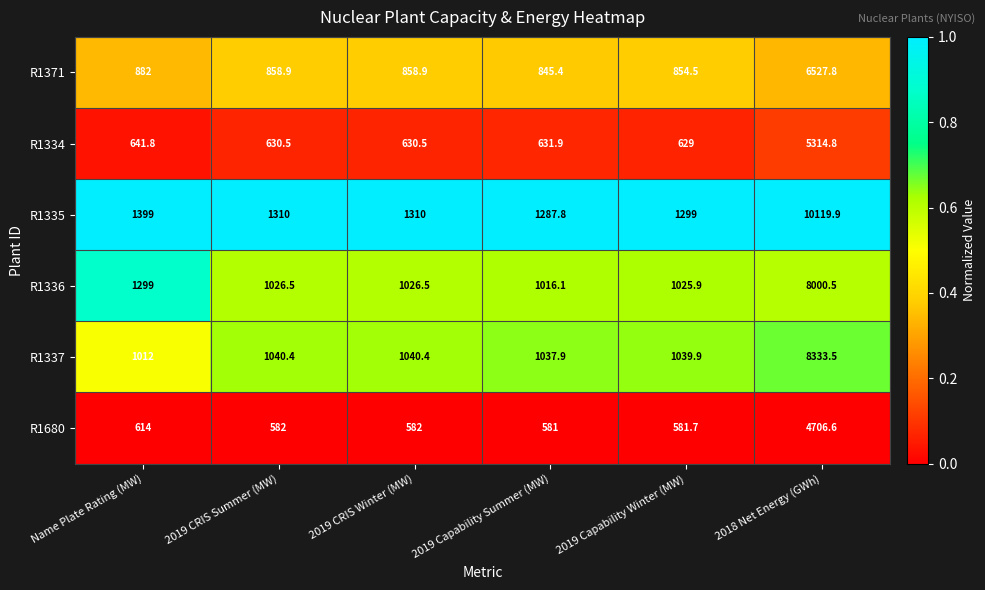

Is it true that R1337 equals 563.8 at 2019 Capability Summer (MW)?

False